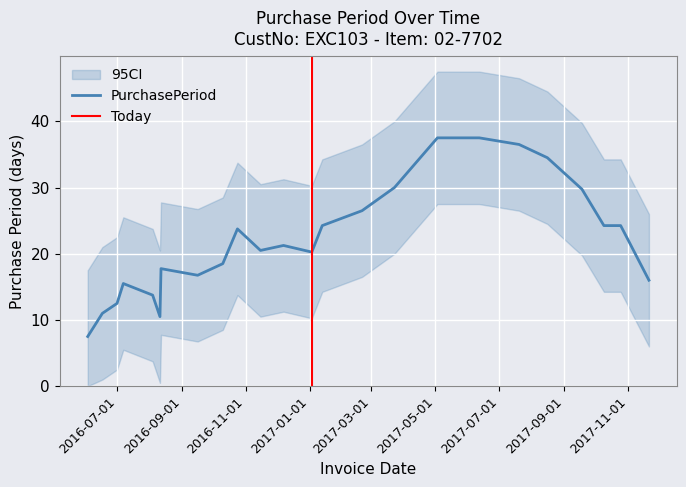

Does the chart display data point markers on the line(s)?

No